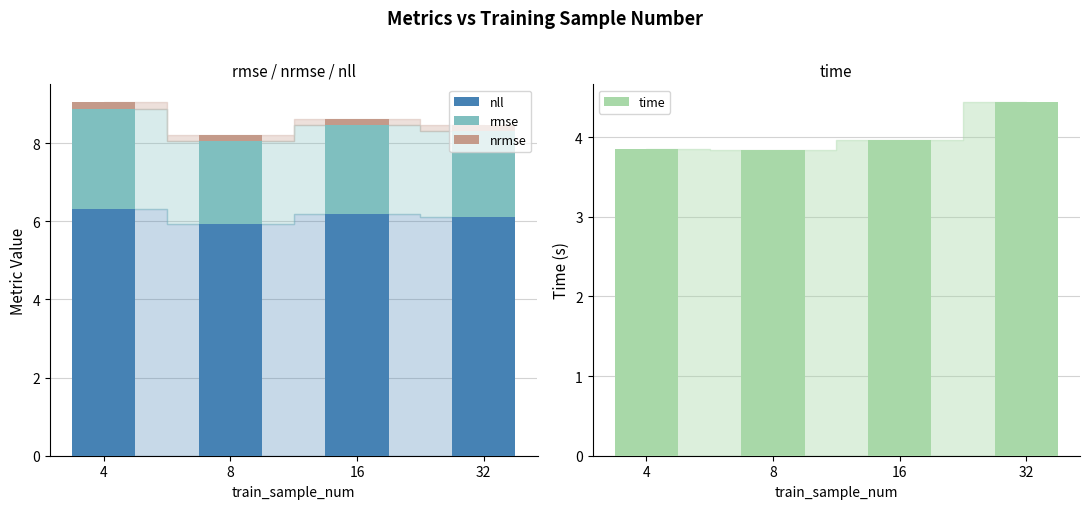

Count the rmse values in the range 2 to 3.

4